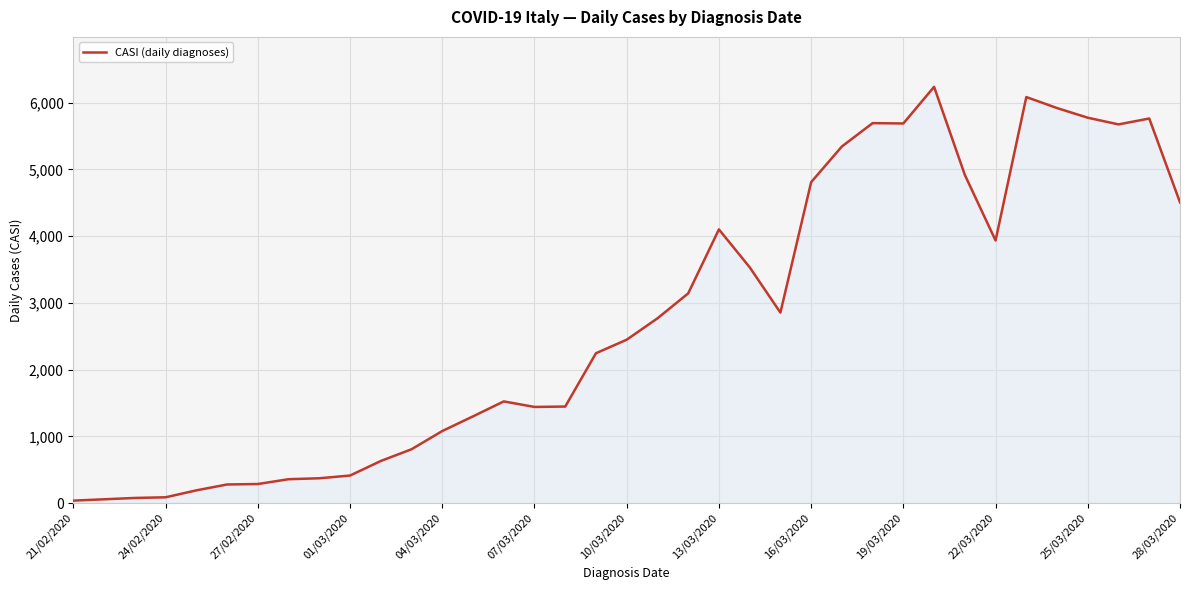

What is the difference between the maximum and minimum values?

6202